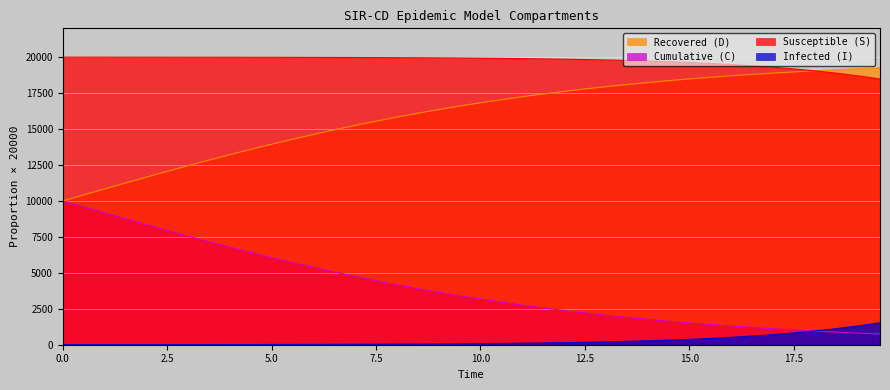

What is the maximum value shown in the chart?

19996.0